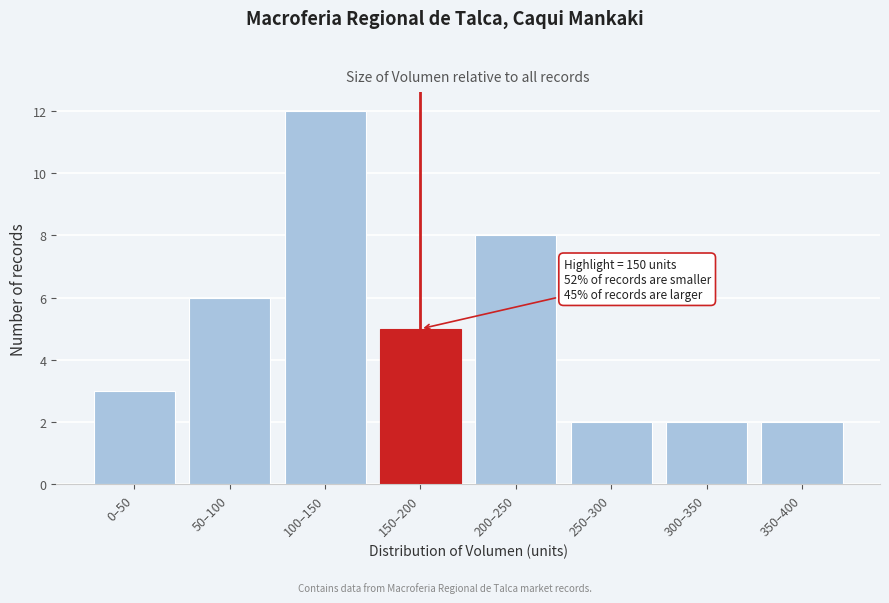

Reading left to right, extract all data points from this chart.

0–50=3	50–100=6	100–150=12	150–200=5	200–250=8	250–300=2	300–350=2	350–400=2